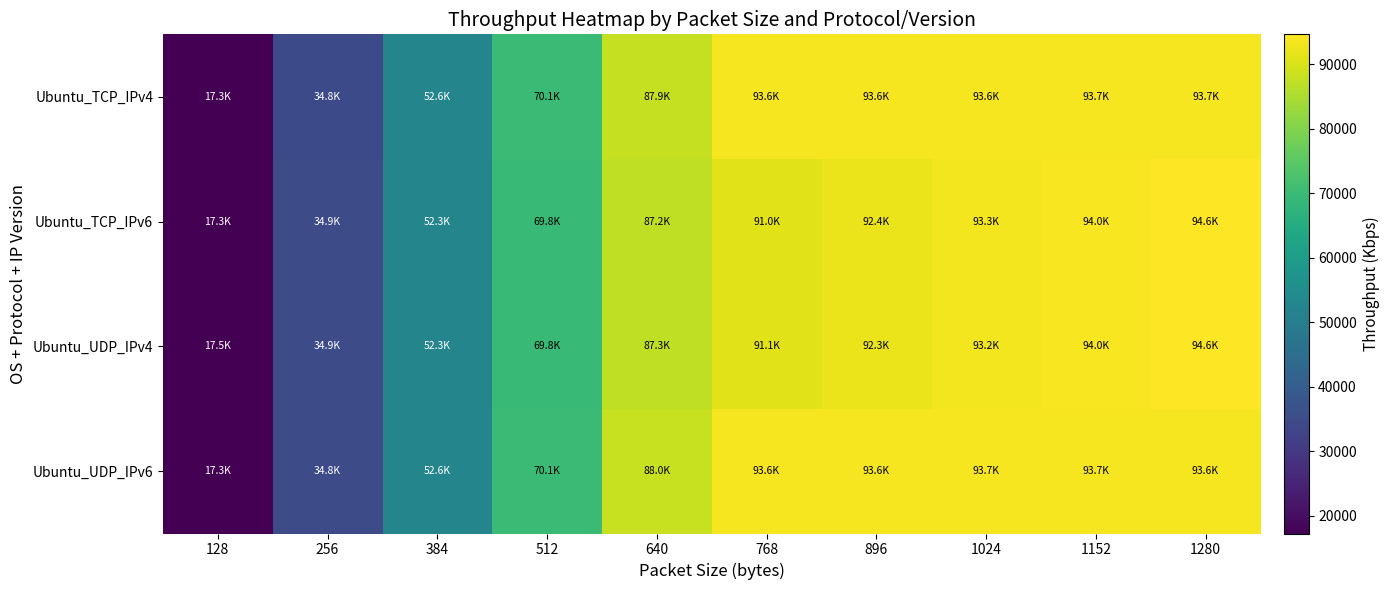

Which series has the largest total across all categories?

Ubuntu_UDP_IPv6